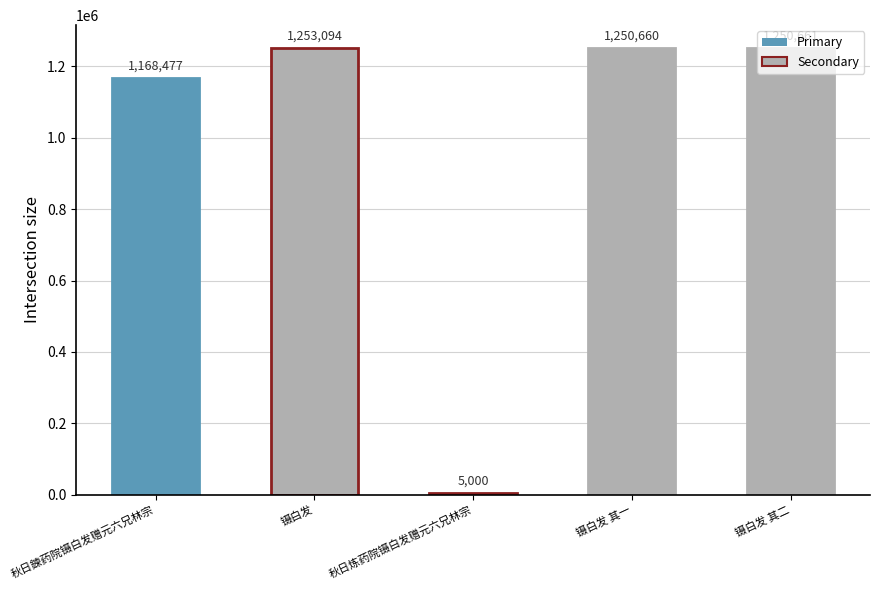

What is the change in value from 秋日炼药院镊白发赠元六兄林宗 to 镊白发 其二?

+1245661